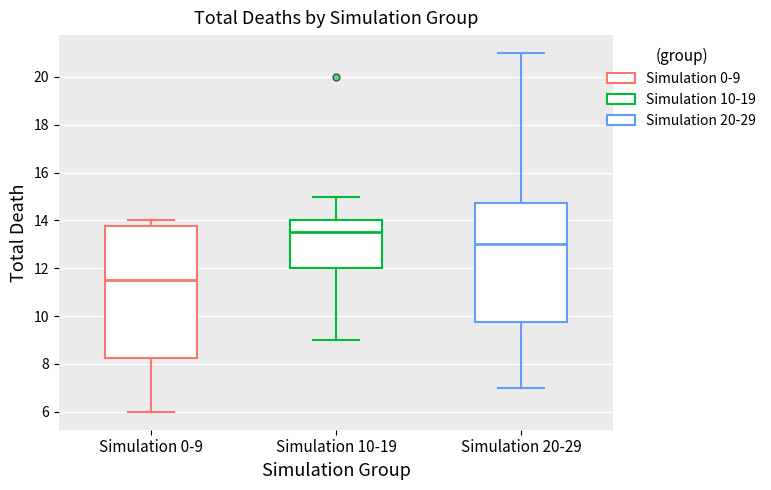

Reading left to right, read every box against the y-axis: the position of its median line, the range the box covers, and the ends of its whiskers. The values are not printed on the chart, so give them approximately, as read against the axis.

Simulation 0-9: median 11.6, box 8.2 to 13.8, whiskers 6.0 to 14.0
Simulation 10-19: median 13.6, box 12.0 to 14.0, whiskers 9.0 to 15.0
Simulation 20-29: median 13.0, box 9.8 to 14.8, whiskers 7.0 to 21.0